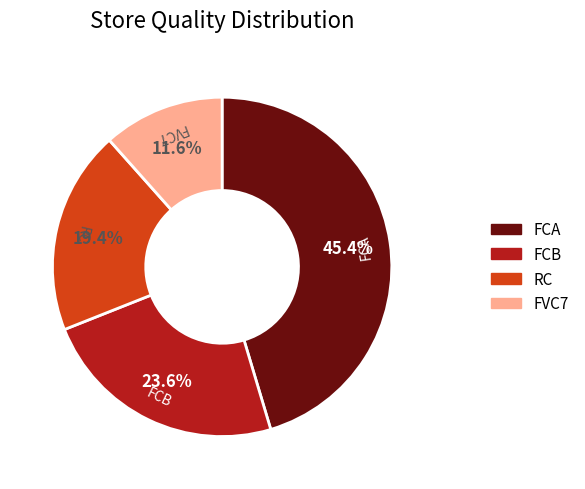

Does RC represent more than half of the total?

No